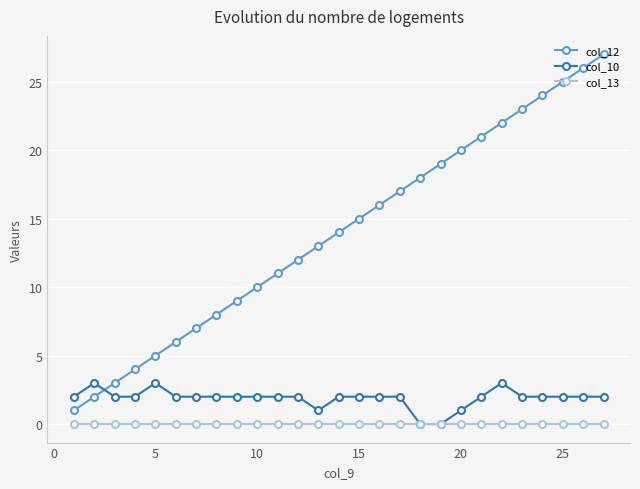

True or false: col_12 has more than 1 interior local peaks.

False